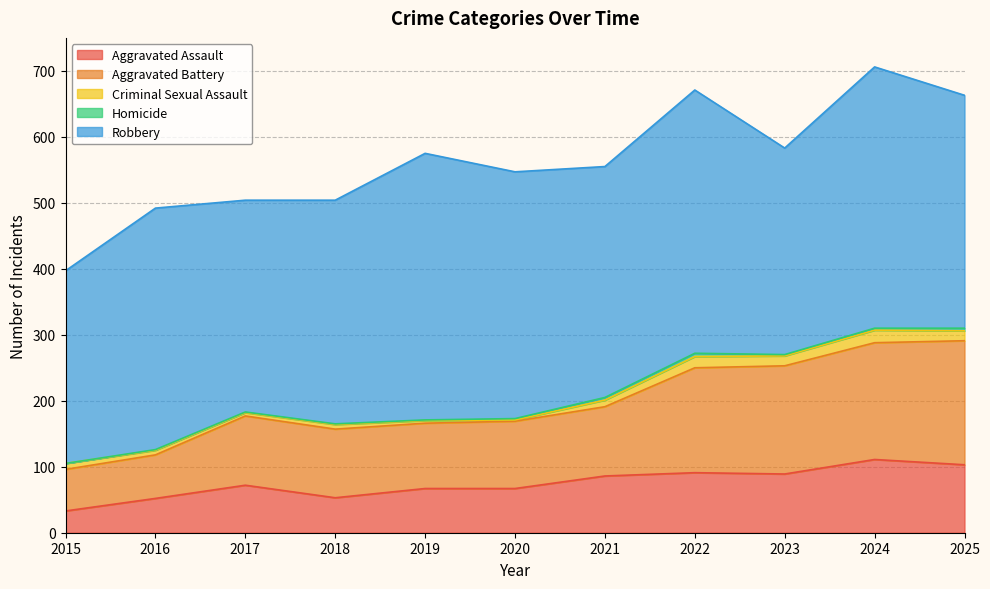

Is it true that Homicide equals 2 at 2022?

False